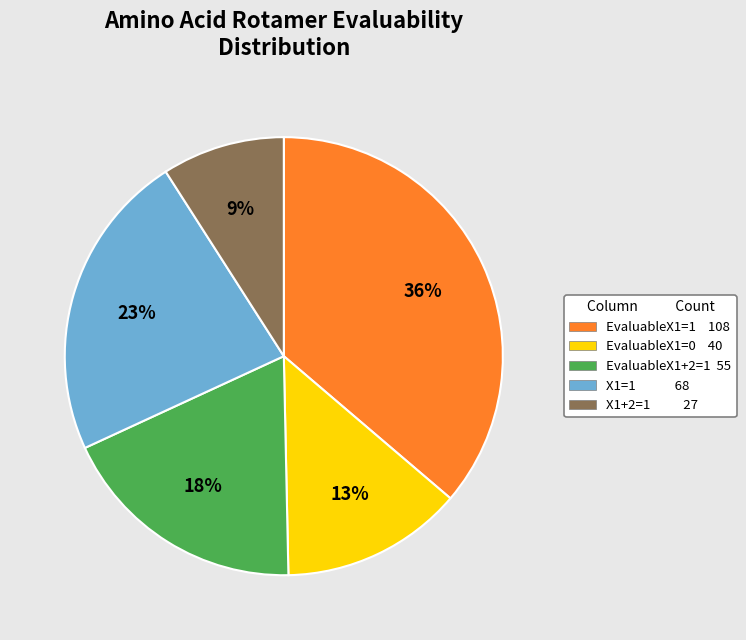

Count the number of slices in the pie.

5